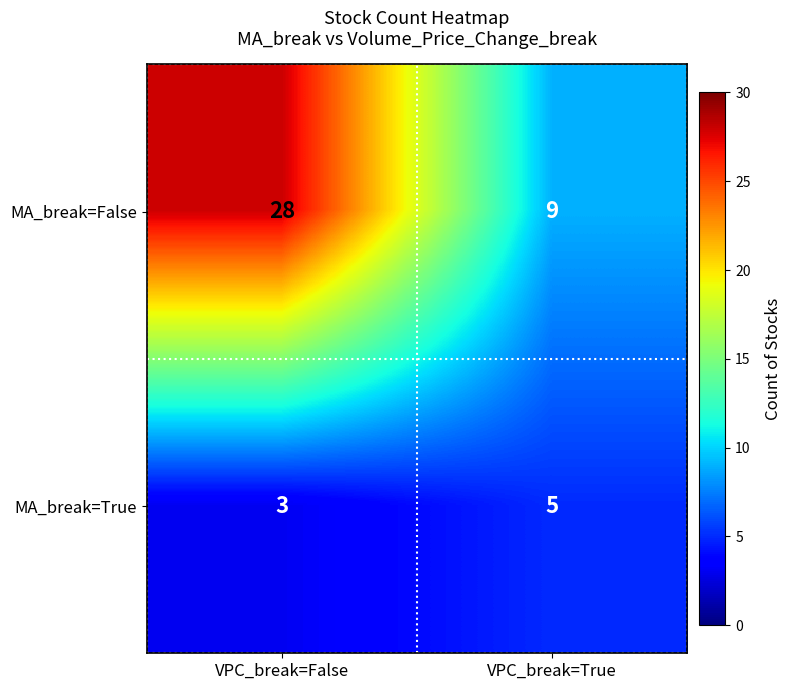

What is the difference between the maximum and minimum values in the MA_break=False series?

19